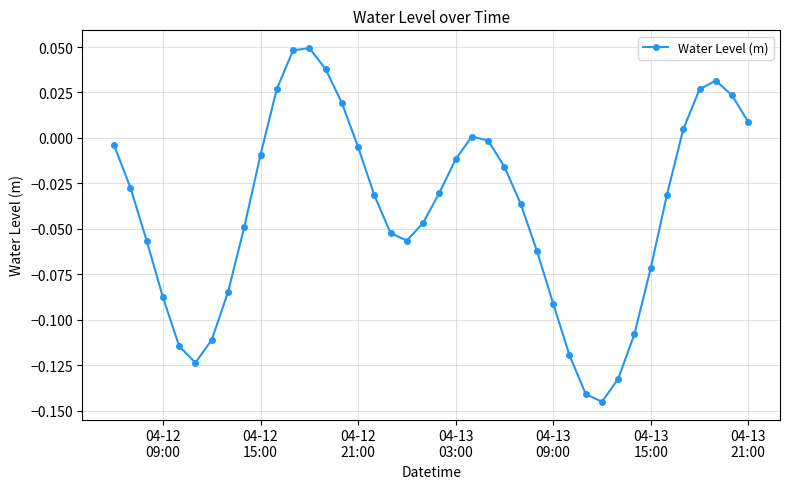

What is the sum of all values?

-1.6